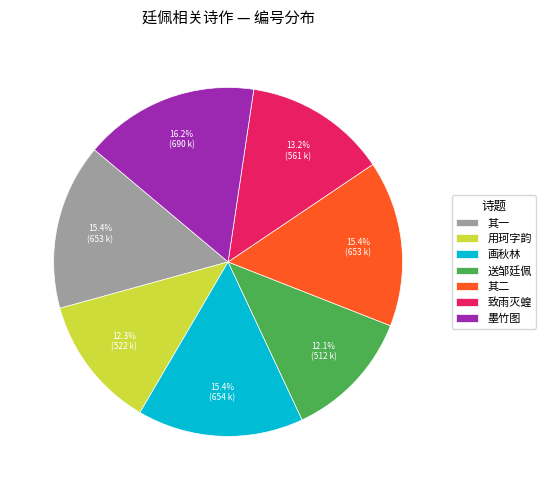

How many slices are in this pie chart?

7